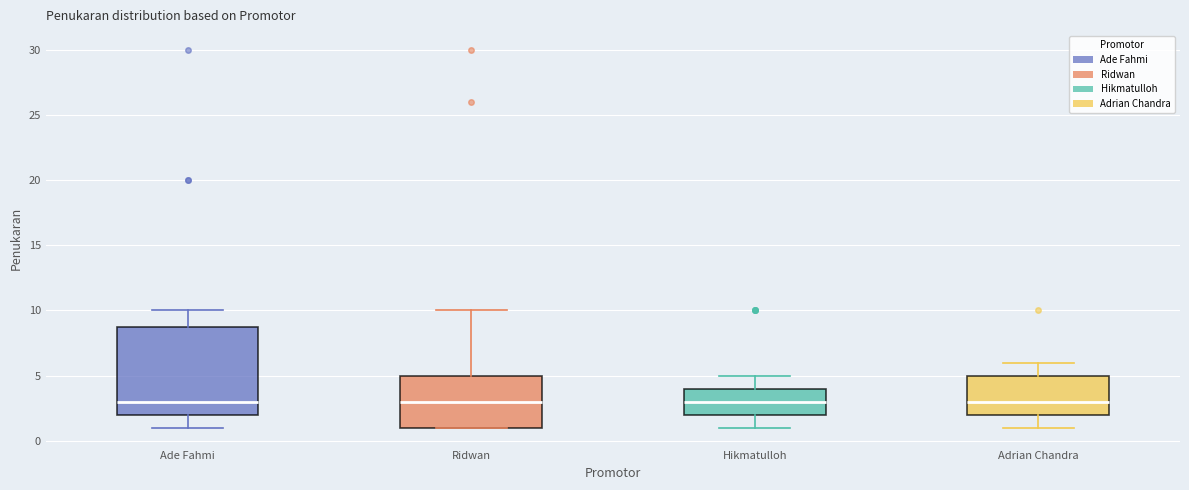

Where is the upper edge of the box for Ridwan on the y-axis? The values are not printed on the chart, so give them approximately, as read against the axis.

5